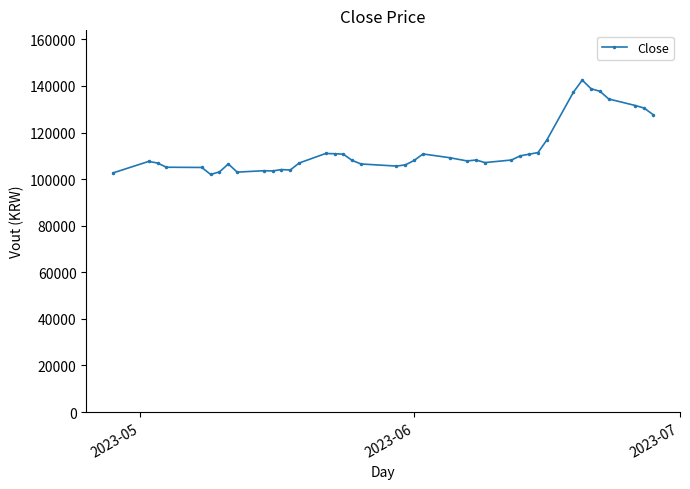

What is the value of the 20th point from the left?

105600